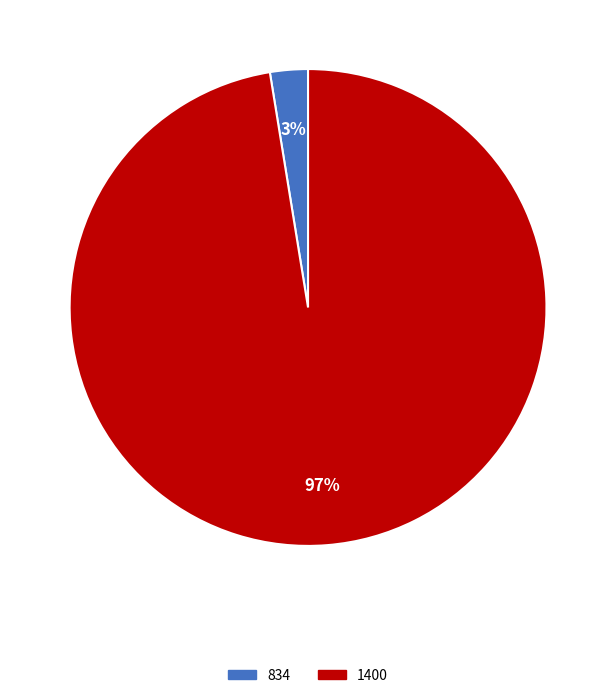

Which has a higher value, 1400 or 834?

1400